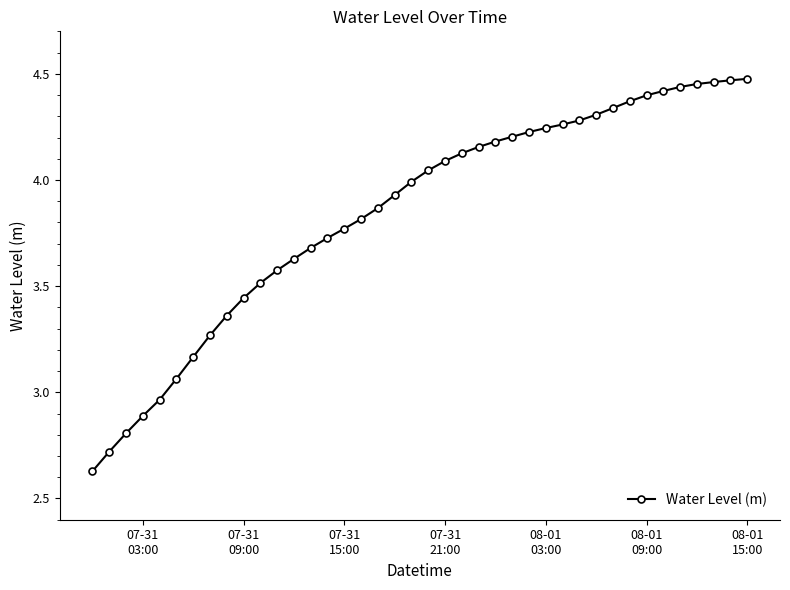

What is the sum of all values?

153.8